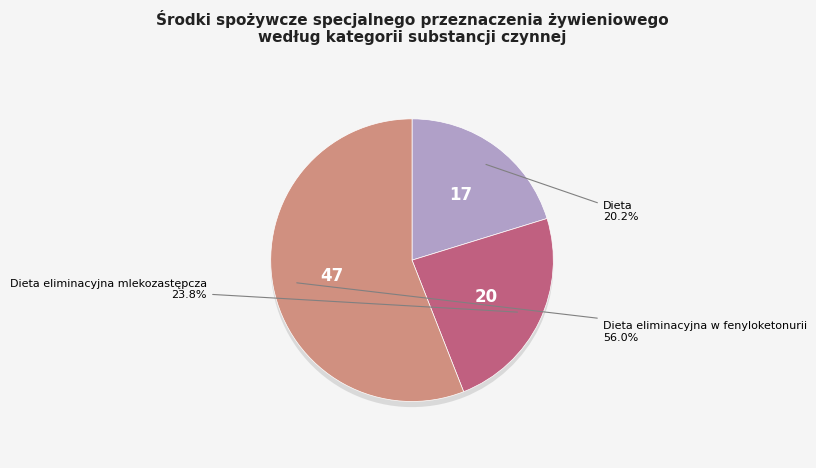

To the nearest percent, what is the combined percentage of Dieta and Dieta eliminacyjna mlekozastępcza?

44%